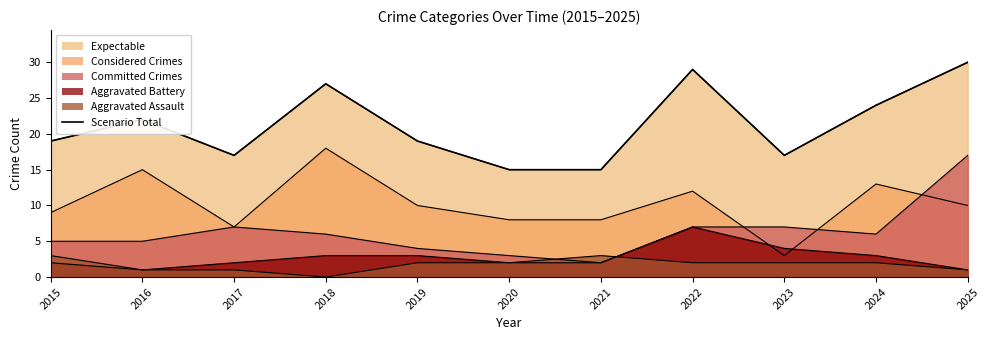

Approximately how many times larger is the value at 2019 compared to 2022?

0.7